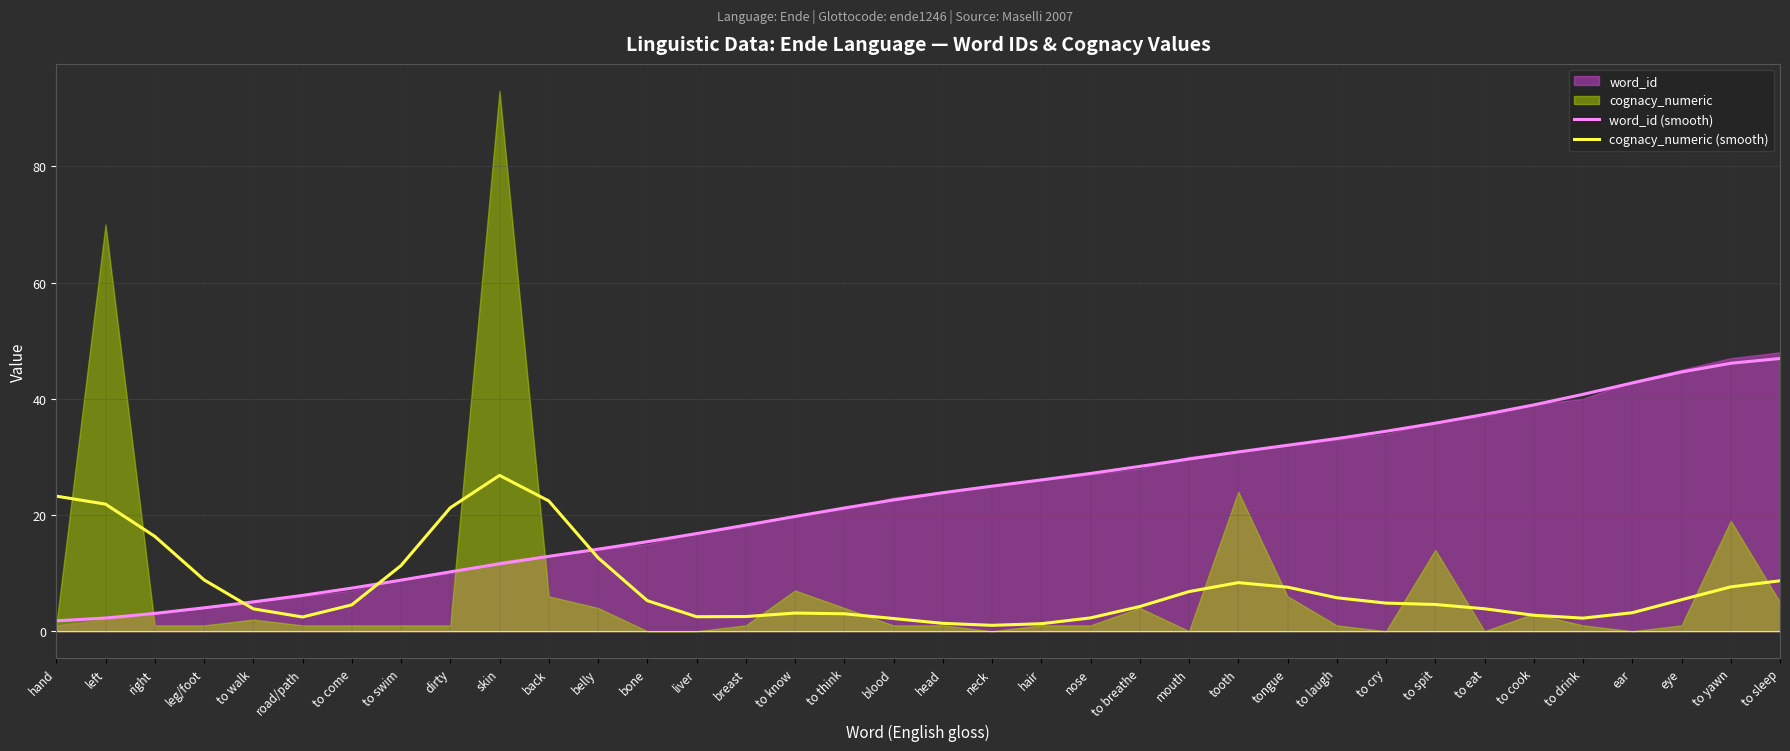

Where does the word_id (smooth) series first go above 23?

head